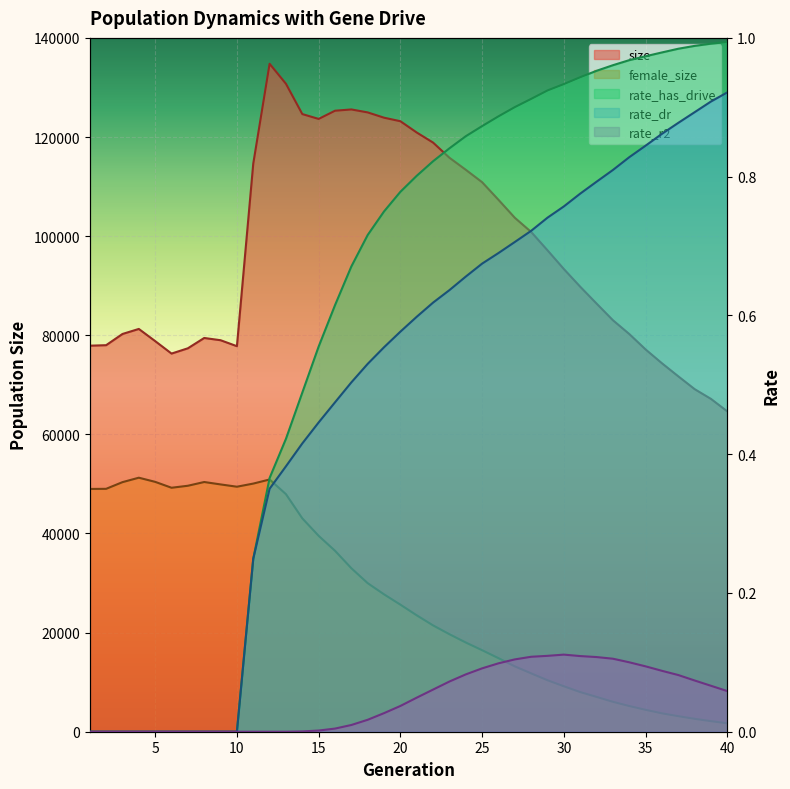

What is the value of the rate_dr point at the 38th from the left?

0.9